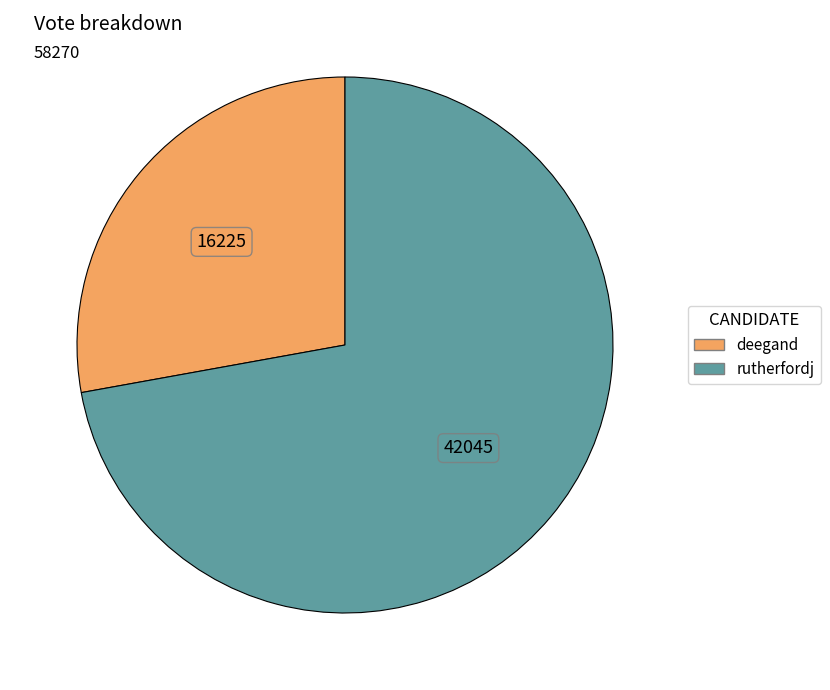

Between rutherfordj and deegand, which is larger?

rutherfordj